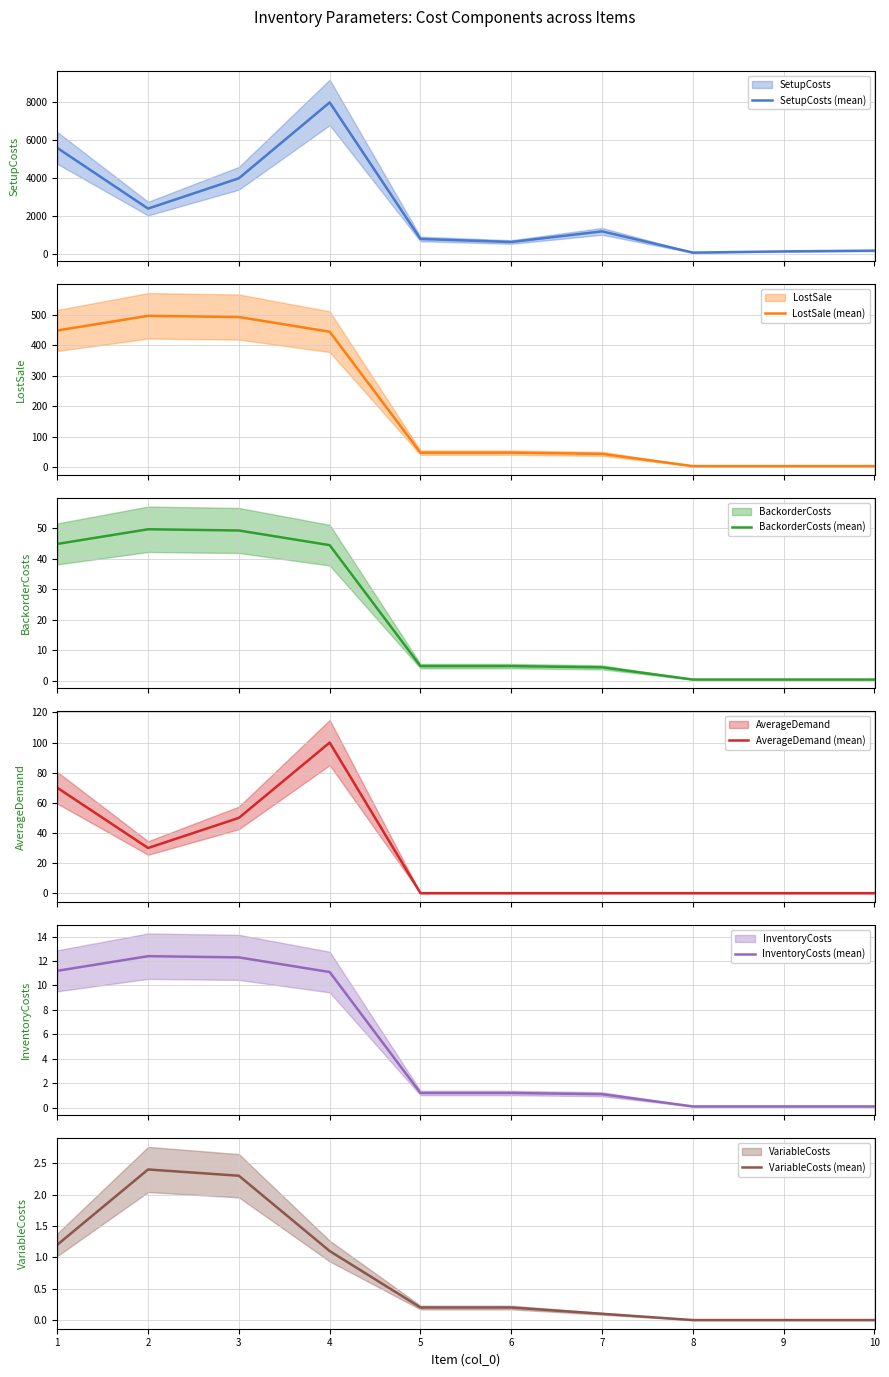

Is it true that LostSale (mean) equals 48.0 at 5?

True